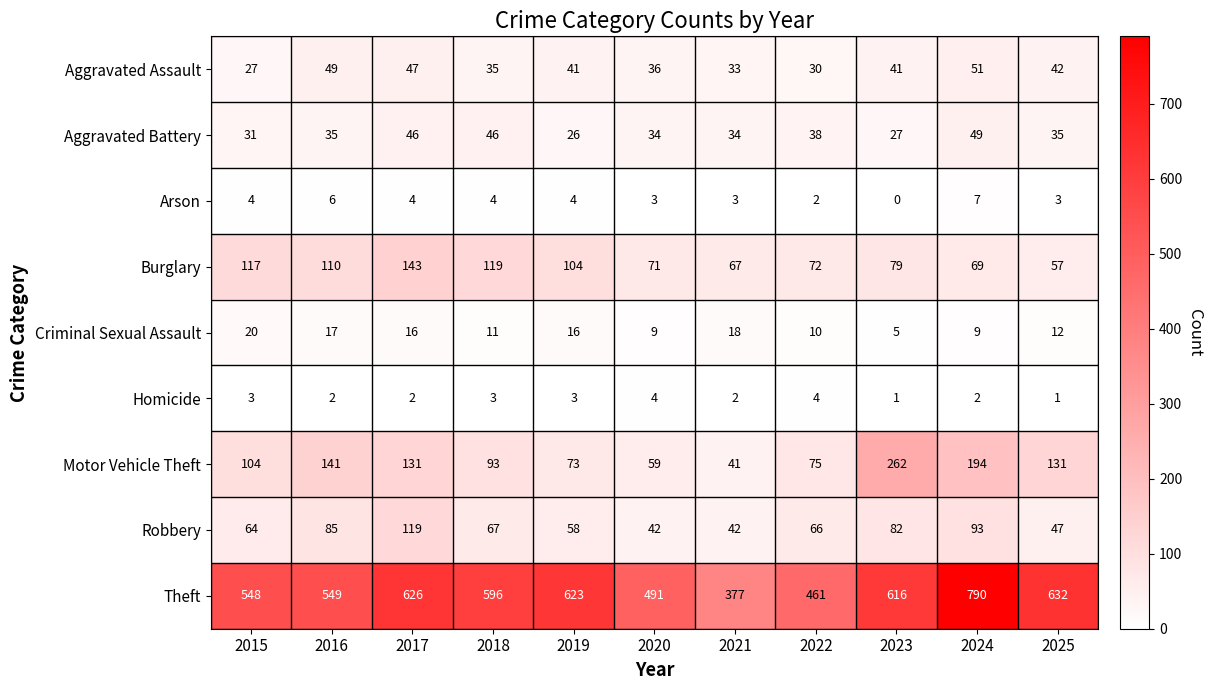

The Robbery series shows 119 at 2017. True or false?

True